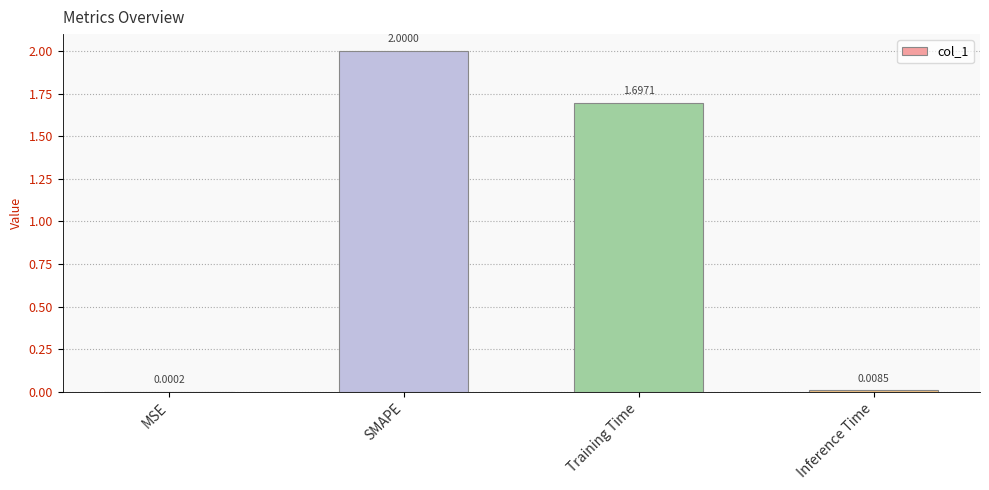

What is the sum of all values?

3.7